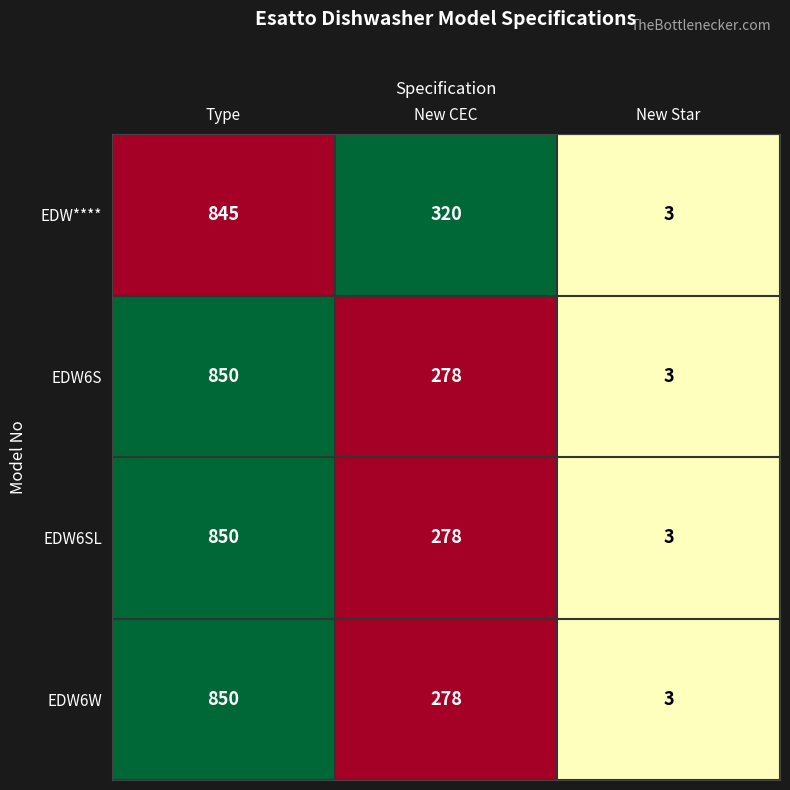

Count the number of data series in this chart.

4